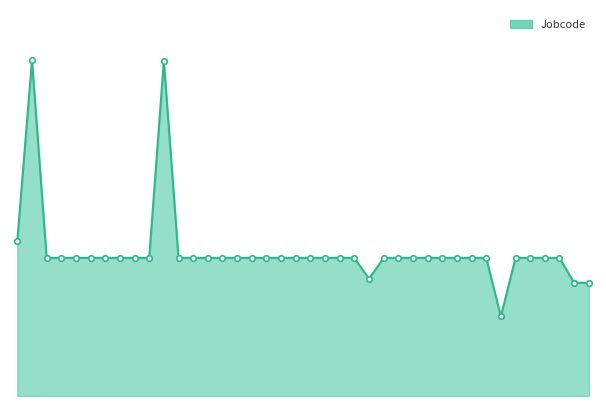

Which series has the largest total across all categories?

Jobcode_line